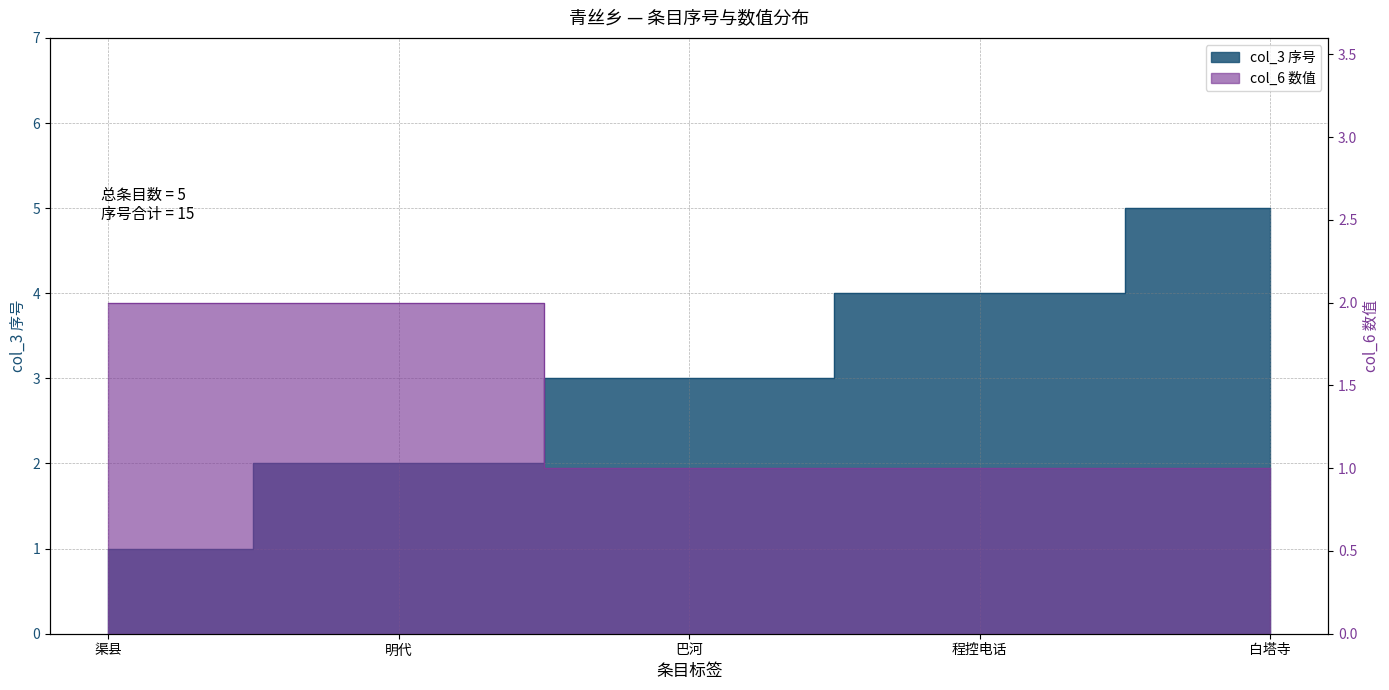

Which label corresponds to the largest value in the chart?

白塔寺